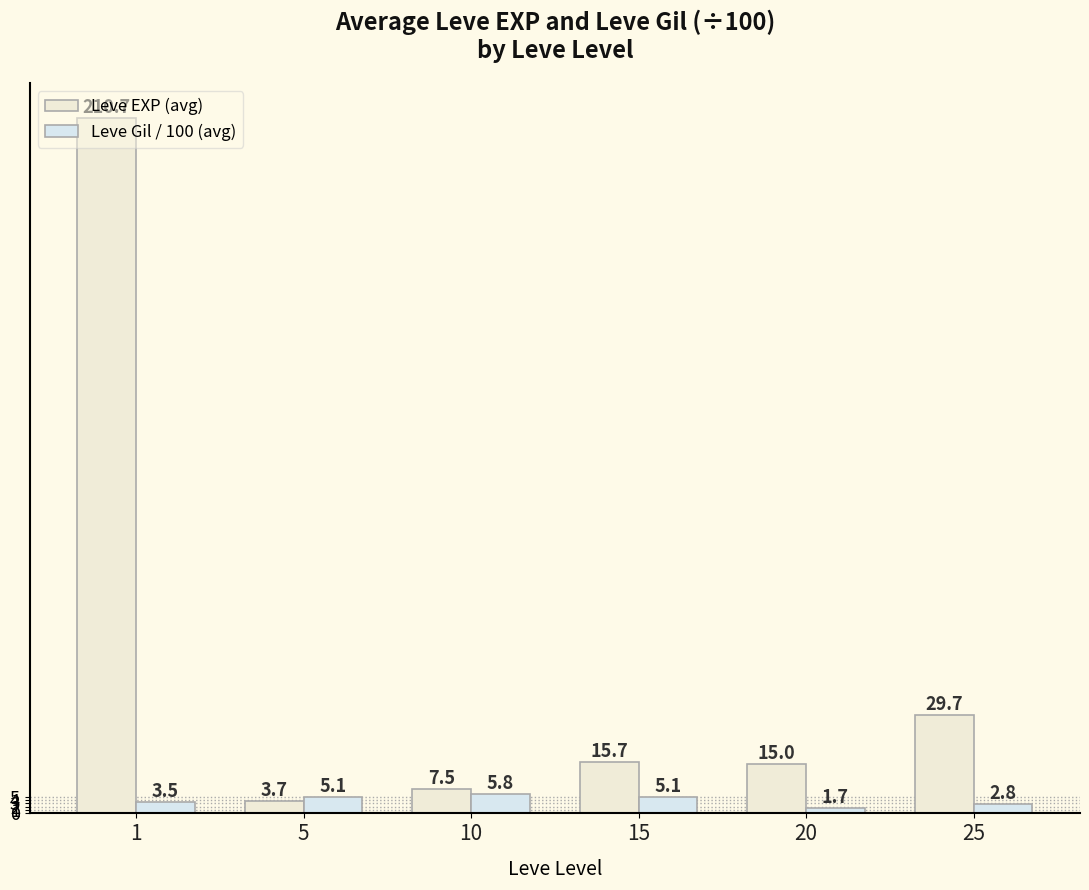

At 15, list the series in order from smallest to largest.

Leve Gil / 100 (avg), Leve EXP (avg)